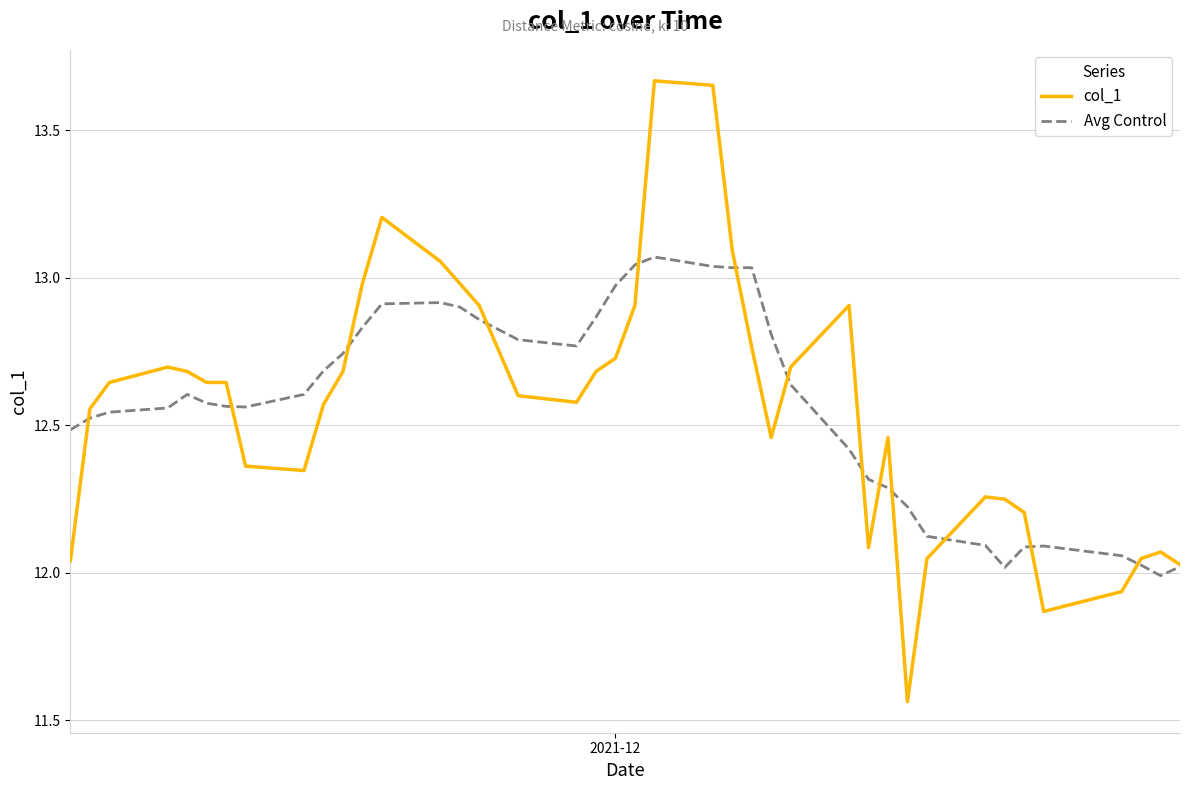

List the series in order of their peak value, lowest first.

Avg Control, col_1